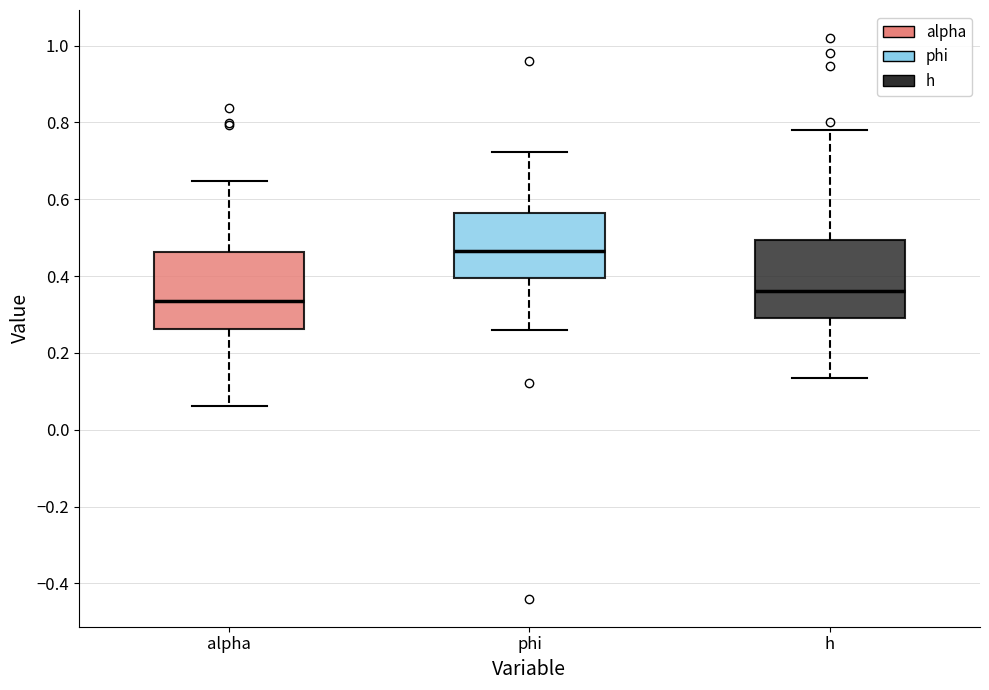

Where does the upper whisker of the box for alpha end on the y-axis? The values are not printed on the chart, so give them approximately, as read against the axis.

0.64